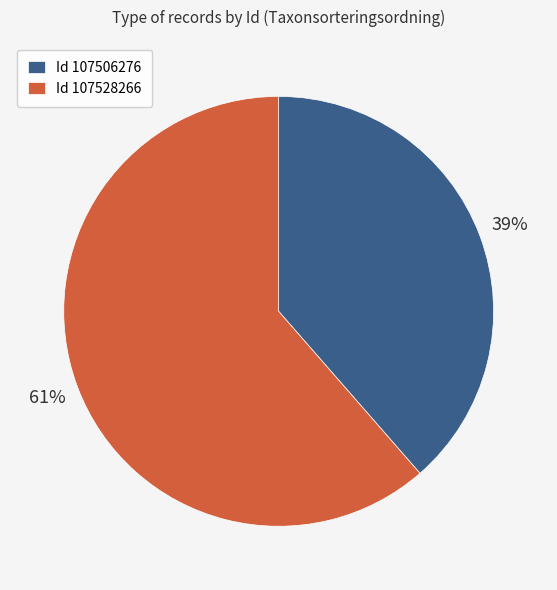

To the nearest percent, what is the combined percentage of Id 107506276 and Id 107528266?

100%